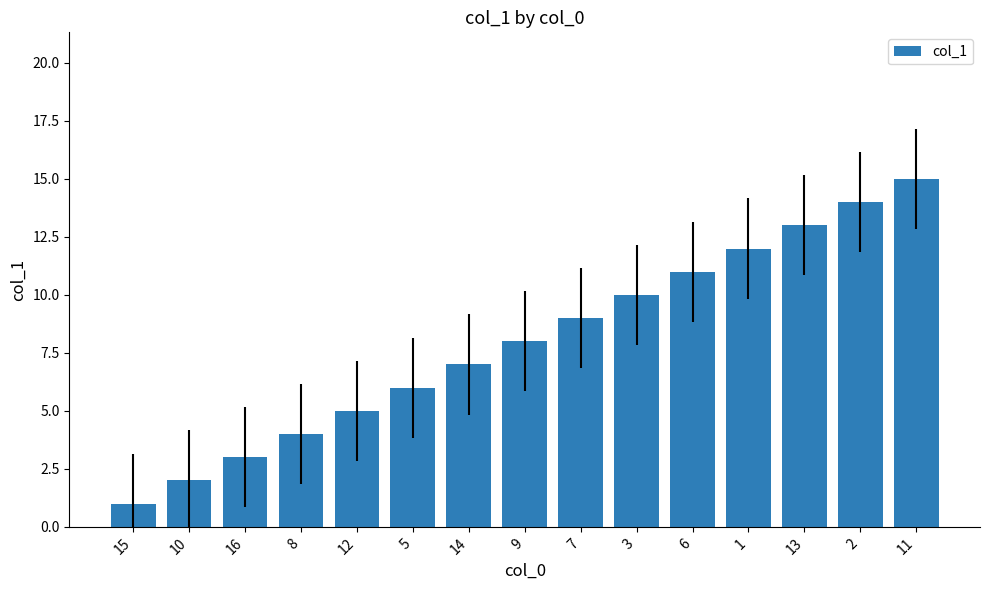

Which label corresponds to the smallest value in the chart?

15